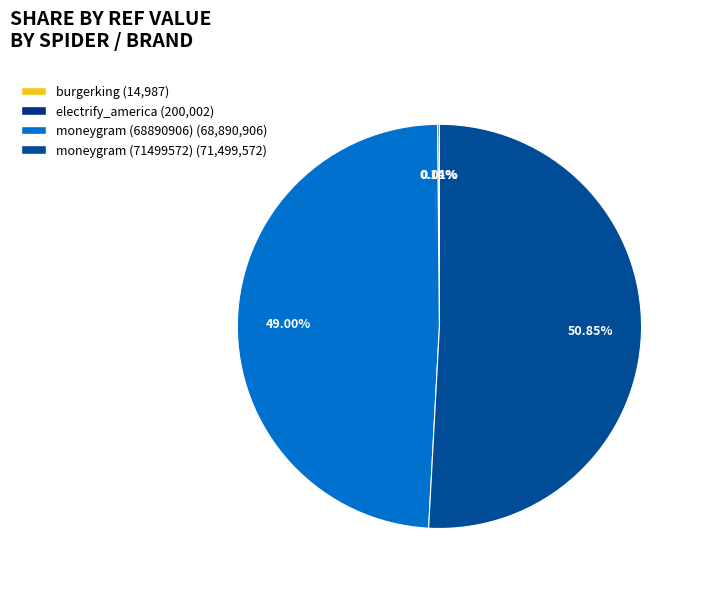

Which has a higher value, burgerking or moneygram (68890906)?

moneygram (68890906)